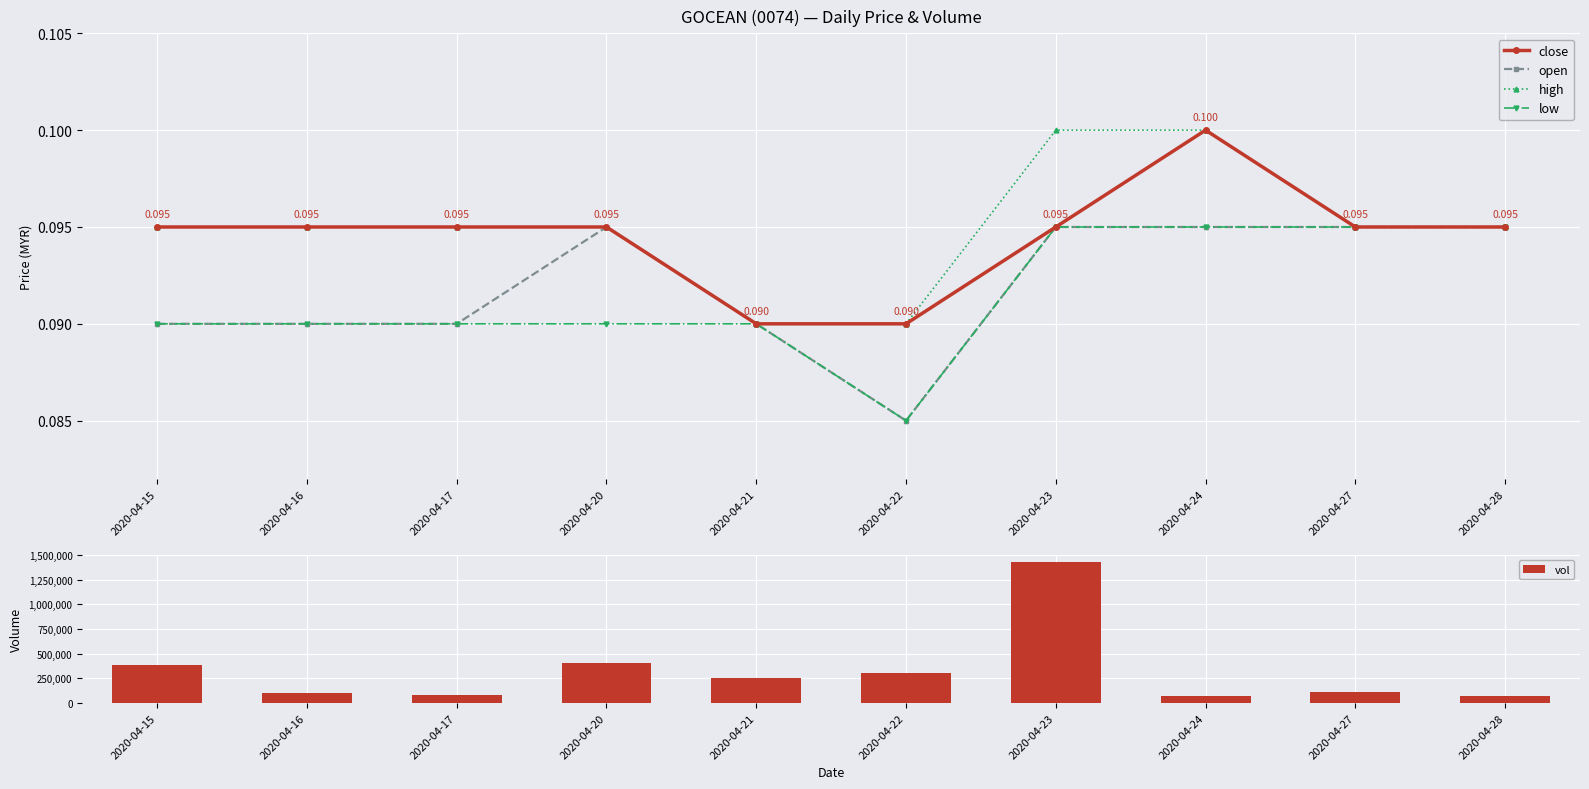

Count the number of data series in this chart.

5